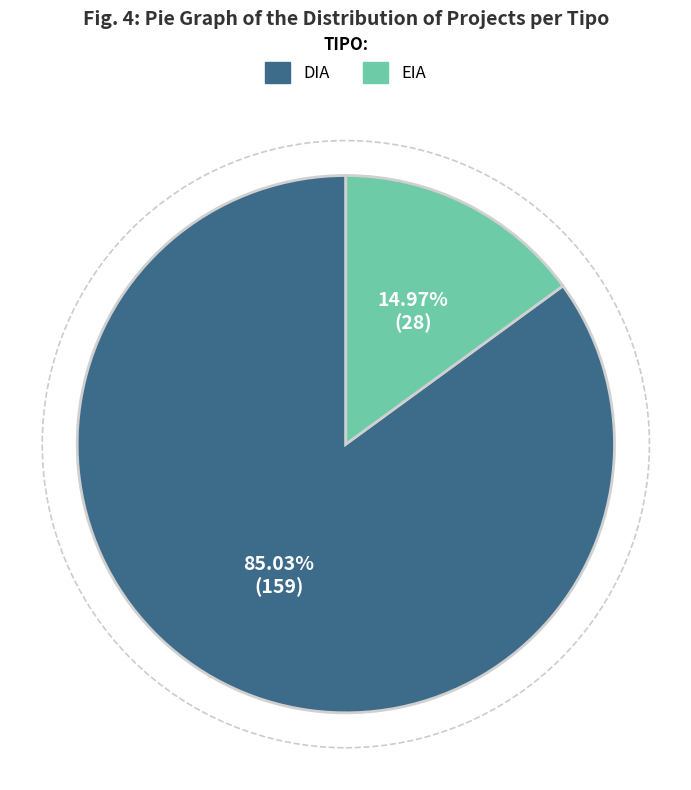

Which category has the biggest portion of the pie?

DIA